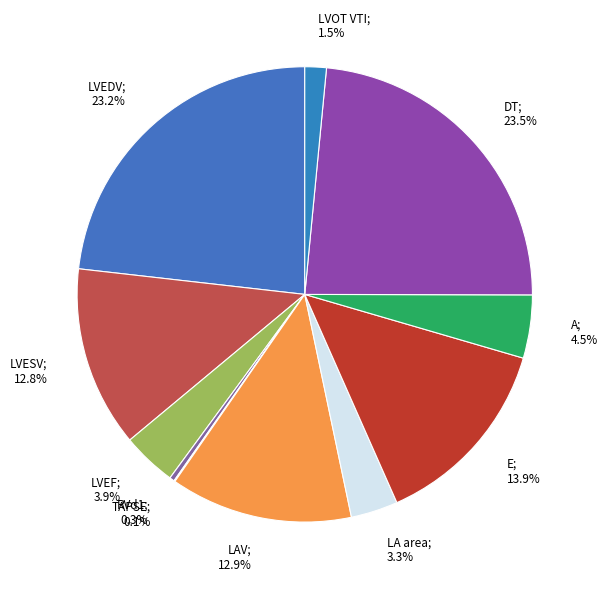

To the nearest percent, what is the difference between the largest and smallest slice percentages?

23%